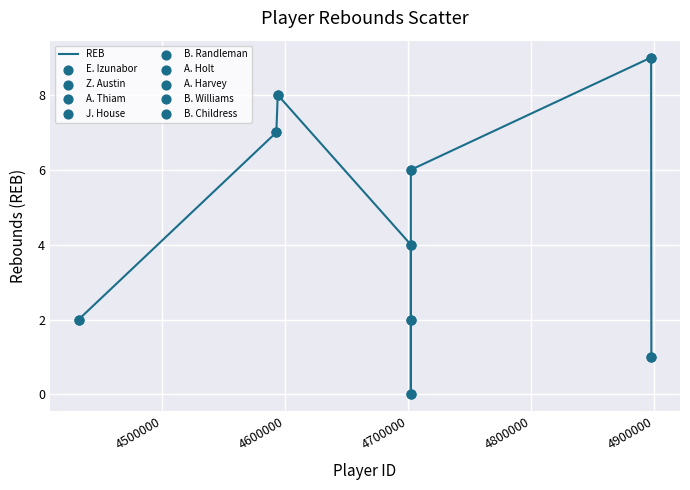

What is the difference between the maximum and minimum values?

9